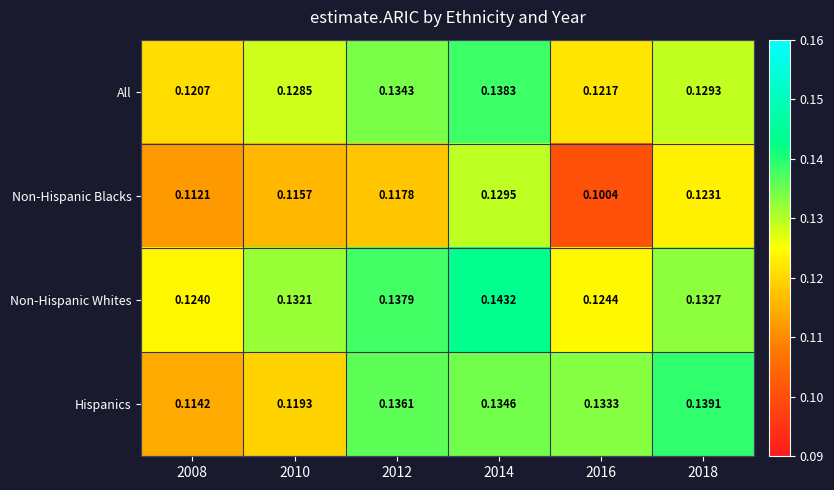

At 2008, list the series in order from smallest to largest.

Non-Hispanic Blacks, Hispanics, All, Non-Hispanic Whites